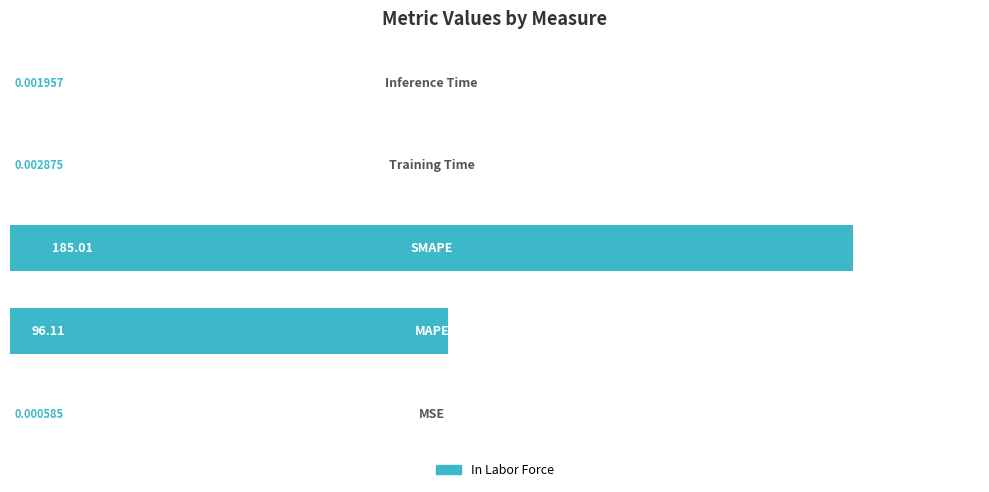

How many data points does each series have?

5